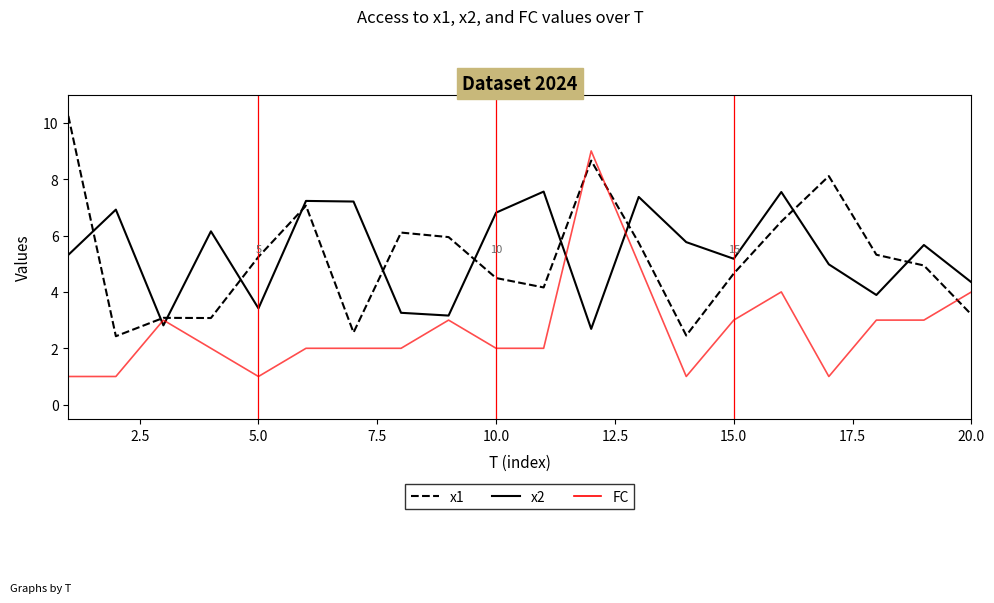

List the series in order of their peak value, lowest first.

x2, FC, x1